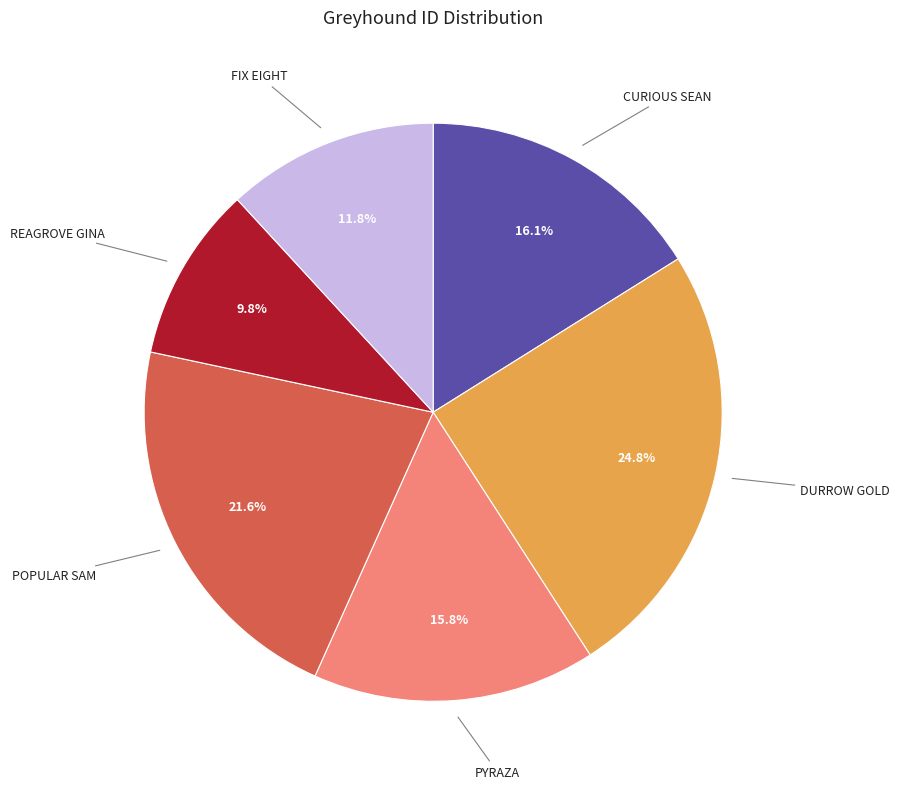

Is there any slice that represents more than half of the pie?

No